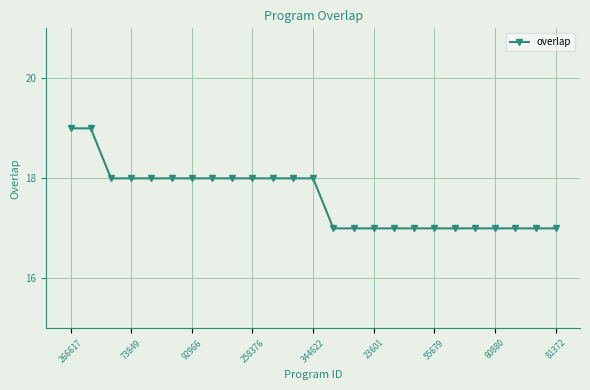

Reading left to right, extract all data points from this chart.

19	19	18	18	18	18	18	18	18	18	18	18	18	17	17	17	17	17	17	17	17	17	17	17	17